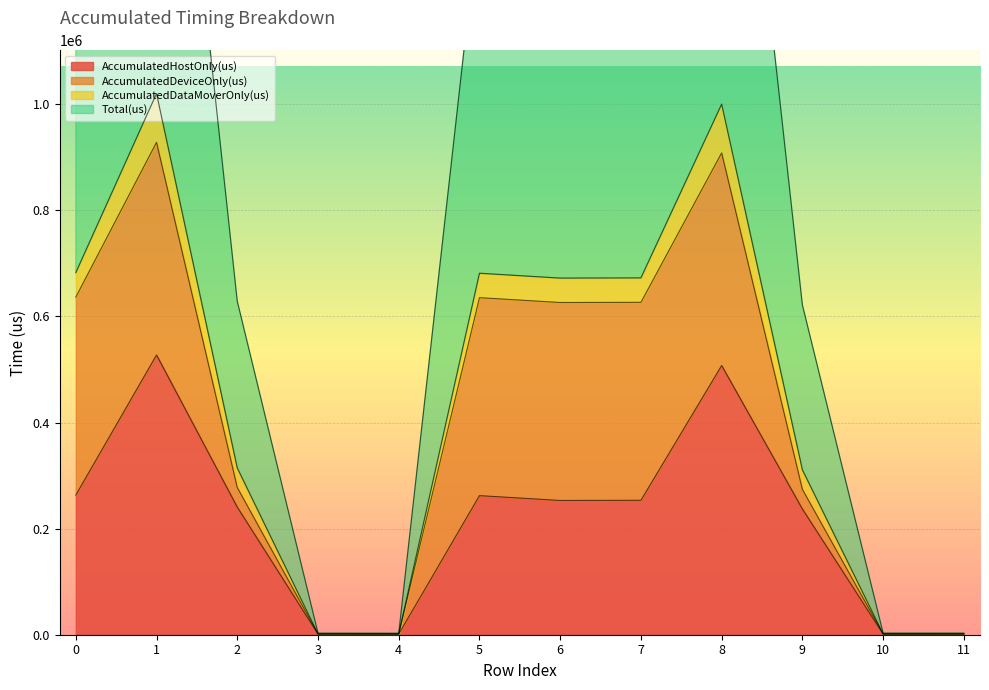

Is it true that Total(us) equals 1038697.5 at 7?

False